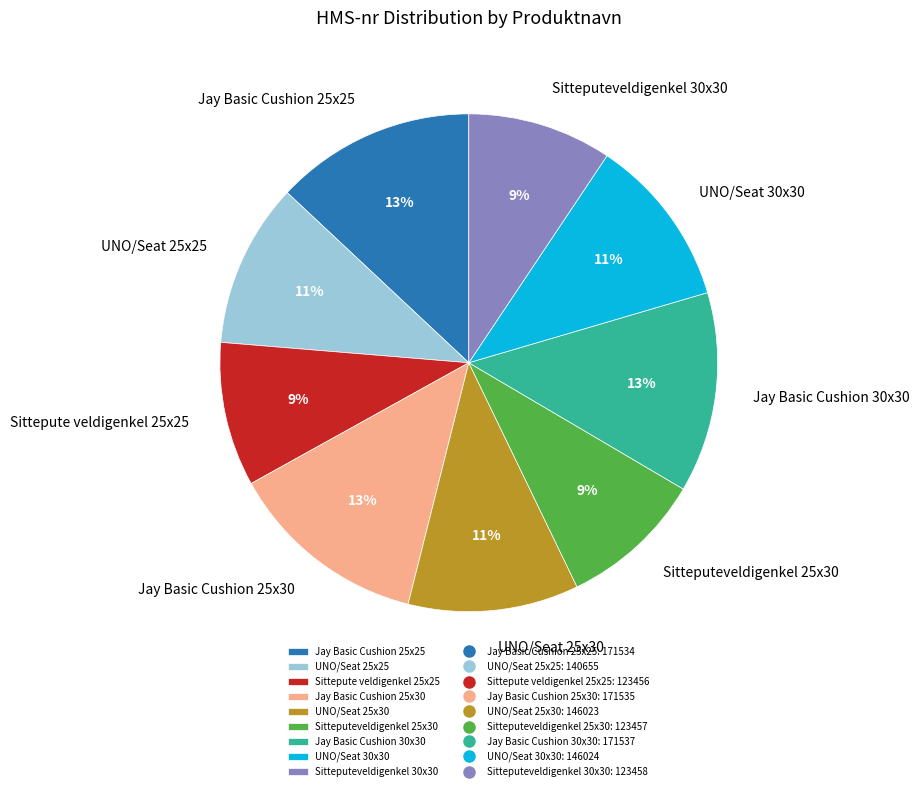

To the nearest percent, what percentage of the pie is UNO/Seat 25x25?

11%